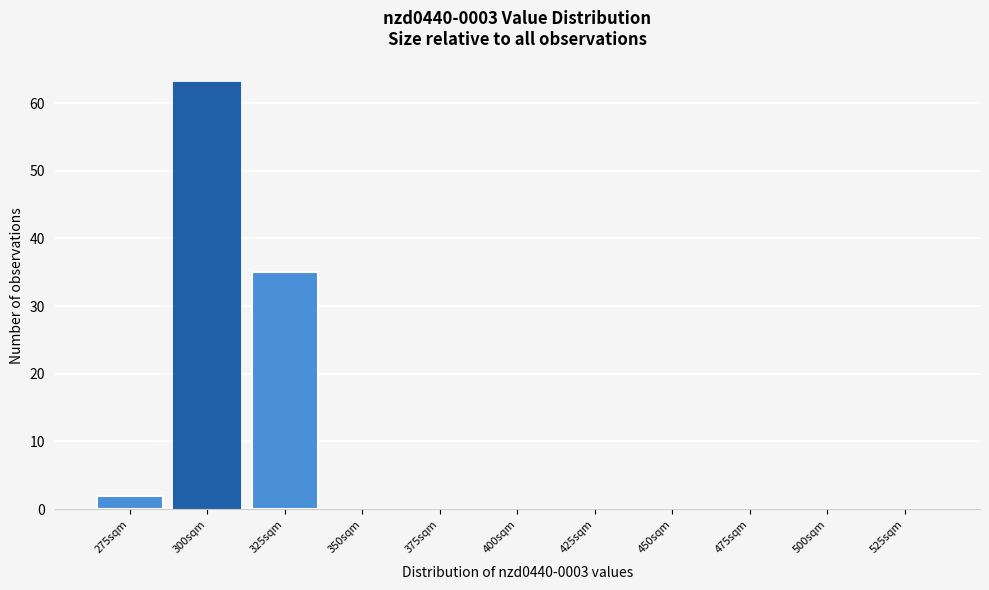

Reading left to right, list all the values displayed in this chart.

275sqm=2	300sqm=63	325sqm=35	350sqm=0	375sqm=0	400sqm=0	425sqm=0	450sqm=0	475sqm=0	500sqm=0	525sqm=0